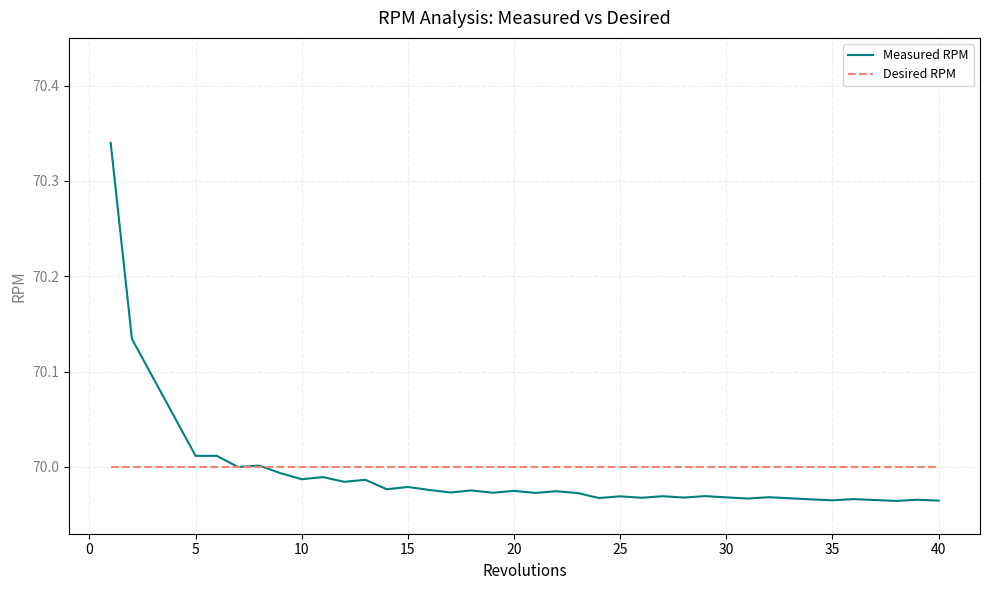

Does the chart have visible grid lines?

Yes